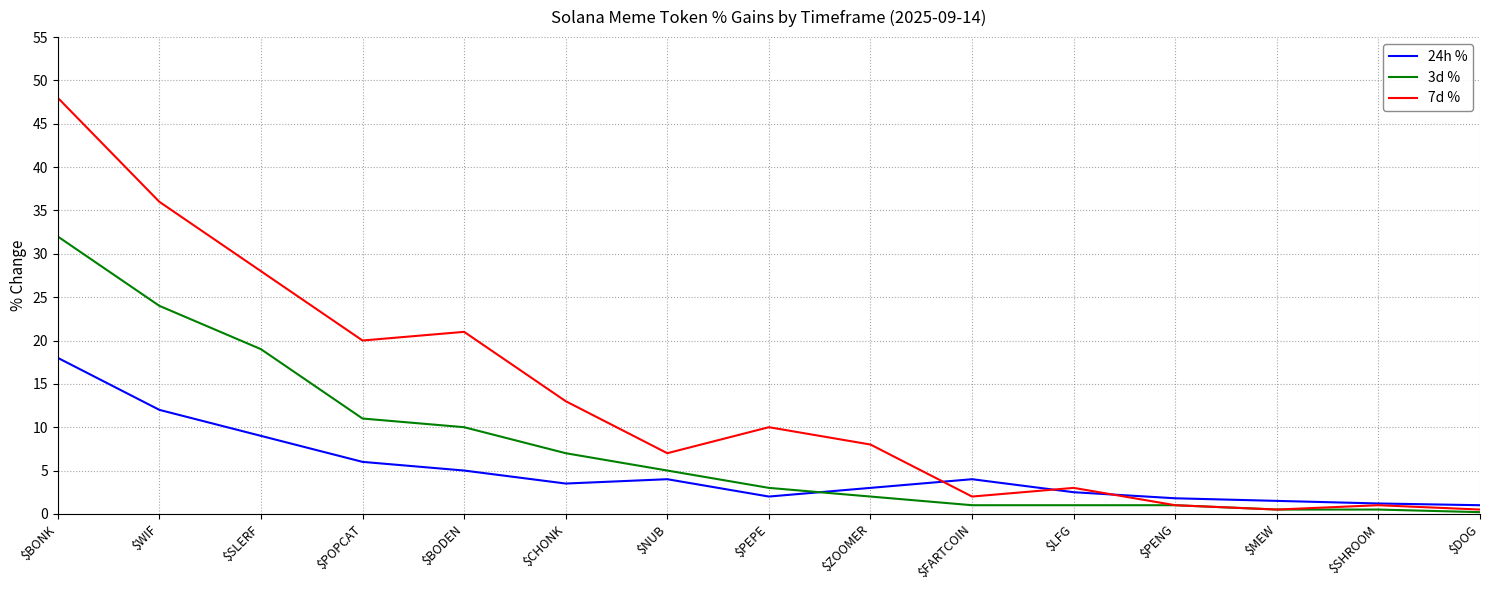

What is the sum of the 24h % values at $NUB and $SLERF?

13.0